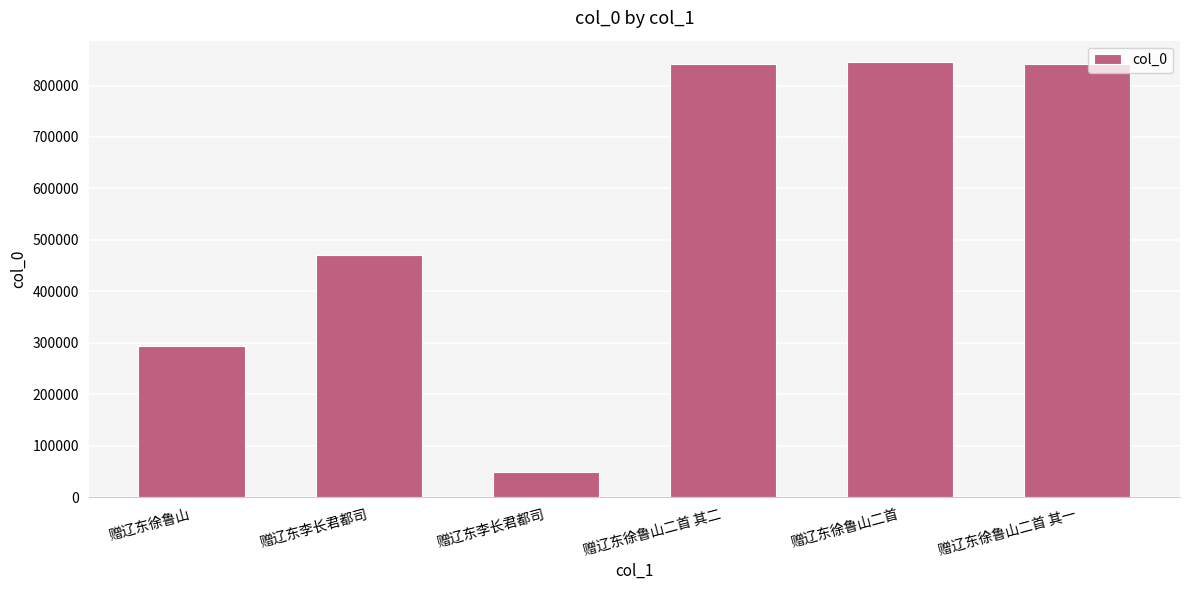

The value at 赠辽东徐鲁山二首 其二 is 842462. True or false?

True